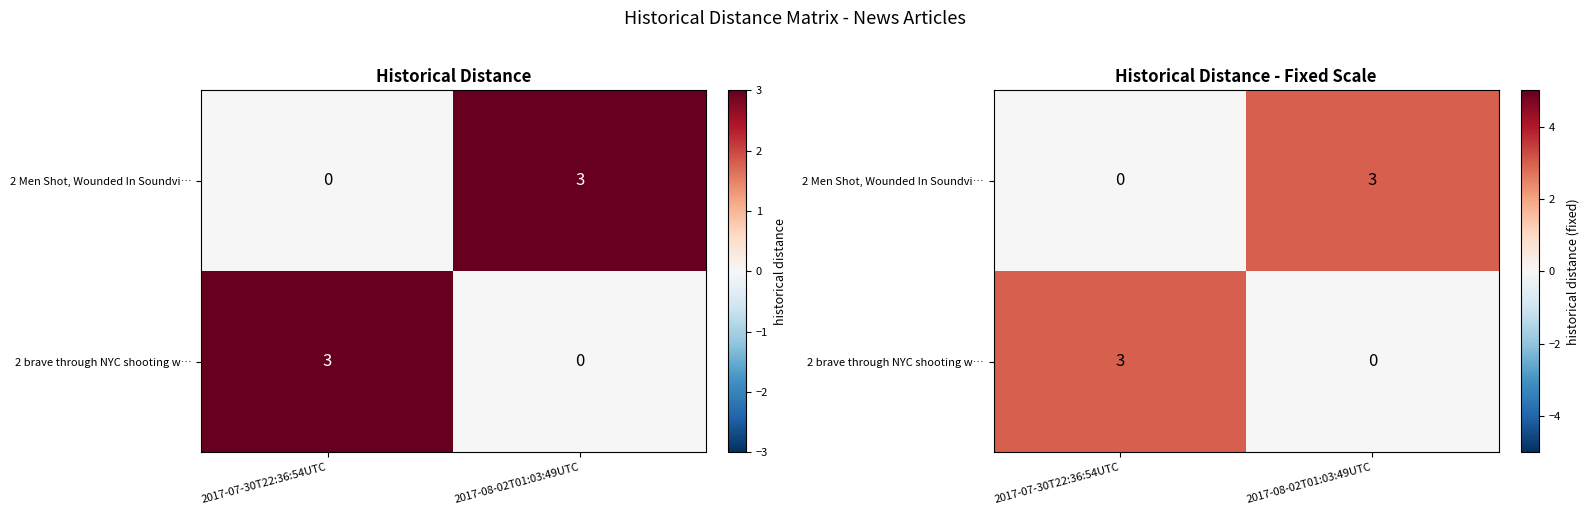

Is it true that 2 brave through NYC shooting w… equals 0 at 2017-08-02T01:03:49UTC?

True